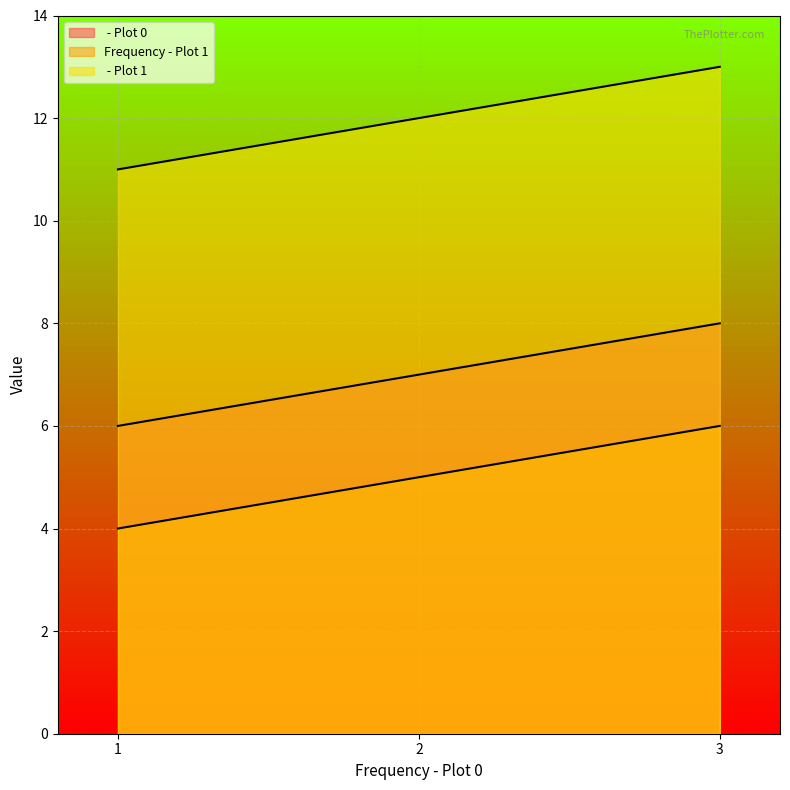

Count the  - Plot 1 values in the range 11 to 13.

3